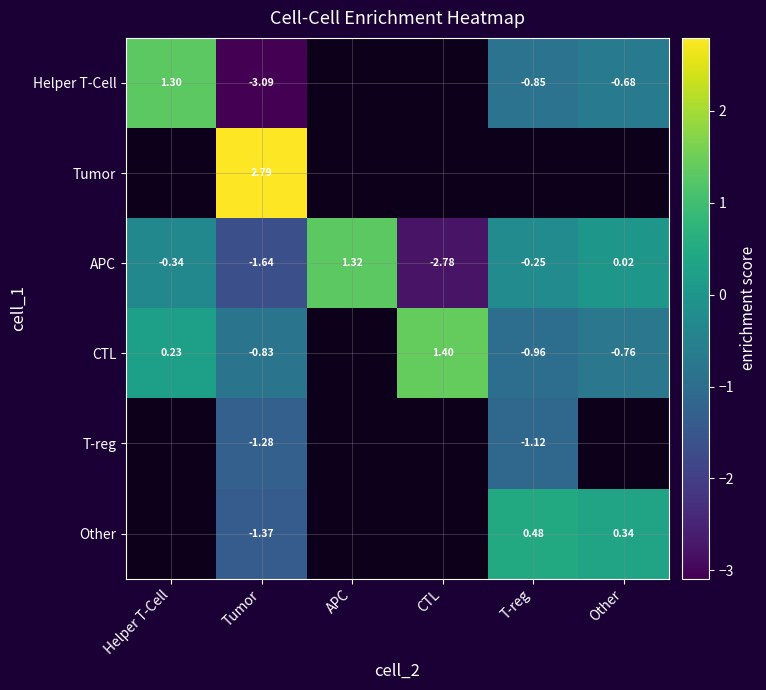

The value of T-reg at T-reg is -0.4. True or false?

False